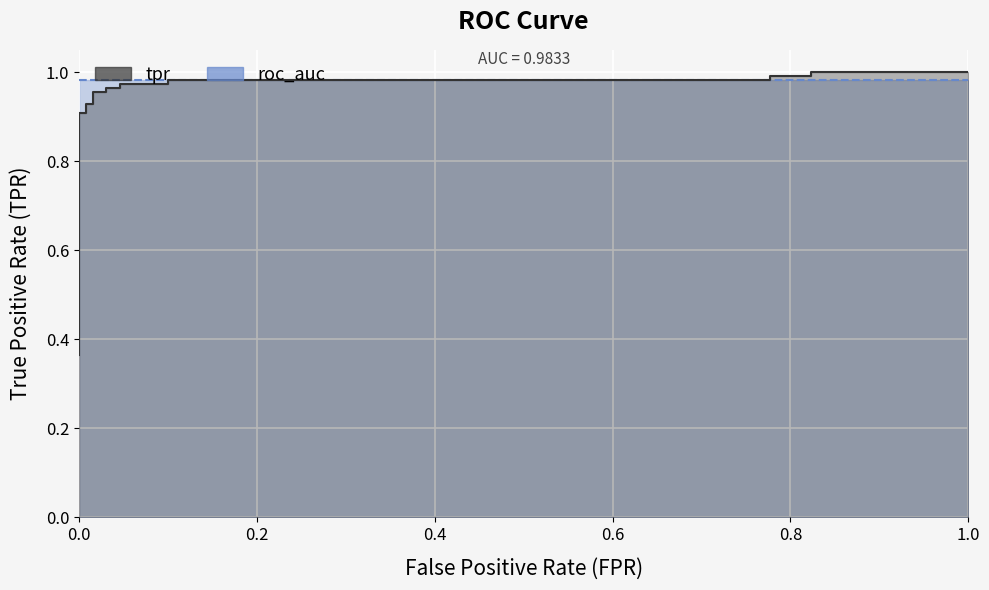

What is the maximum value shown in the chart?

1.0